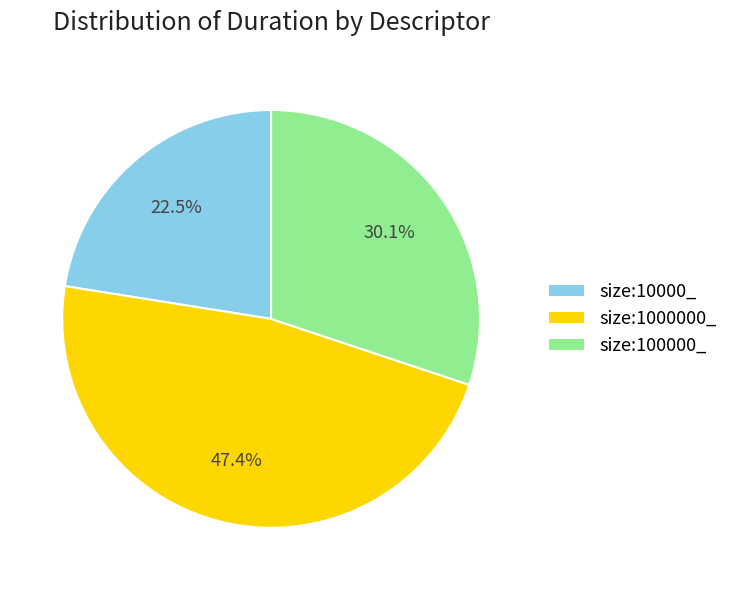

Which has a higher value, size:100000_ or size:10000_?

size:100000_